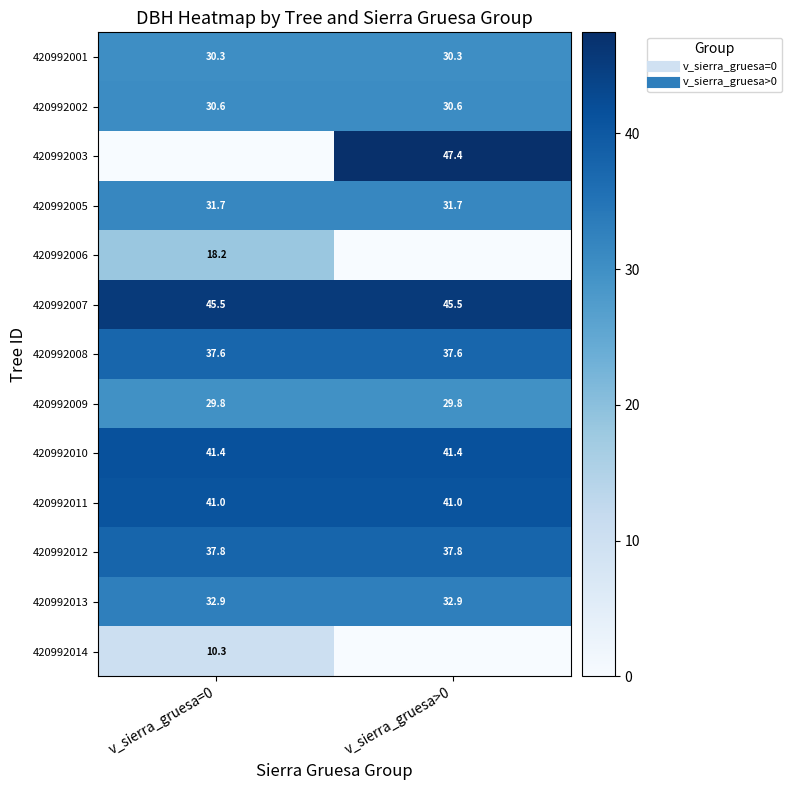

What is the difference between the maximum and minimum values in the 420992003 series?

47.4